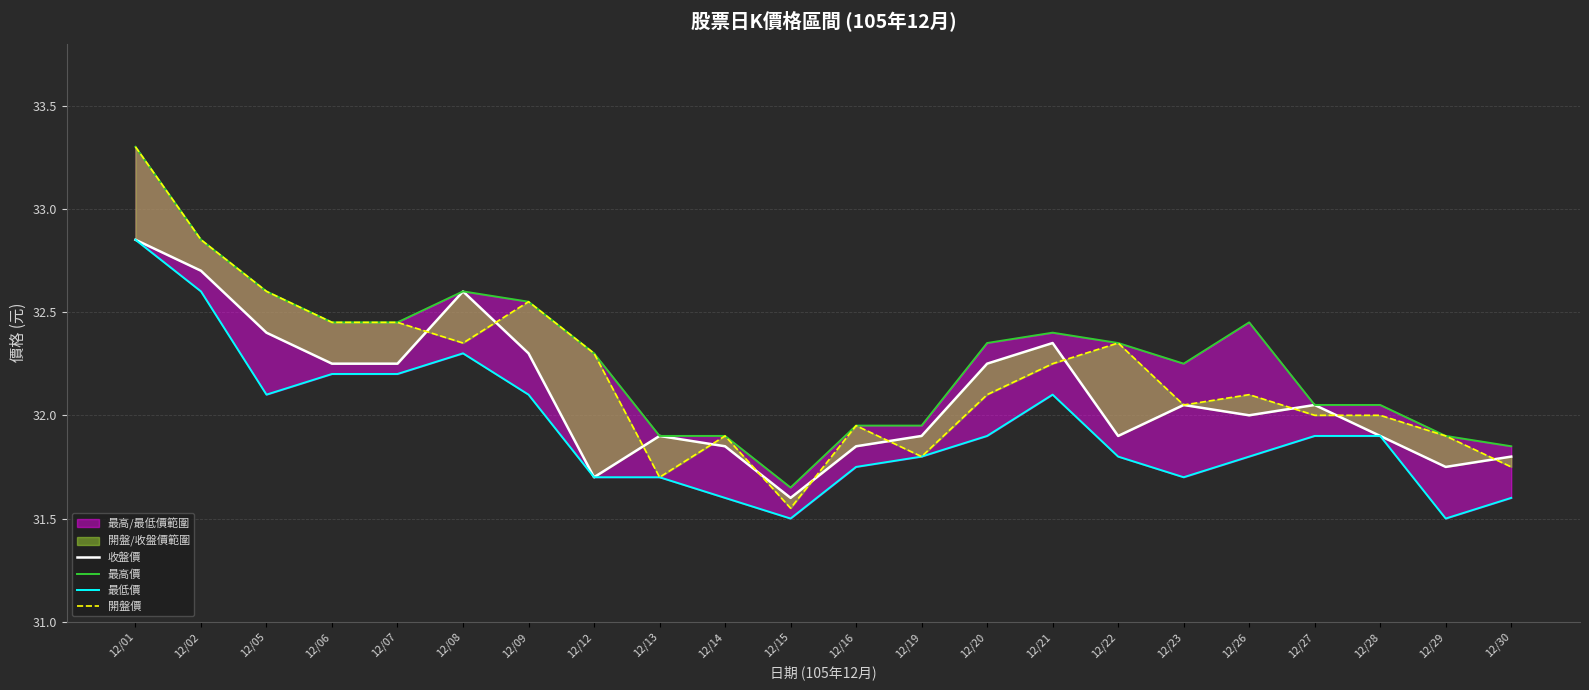

Which category has the lowest value across all series?

12/15